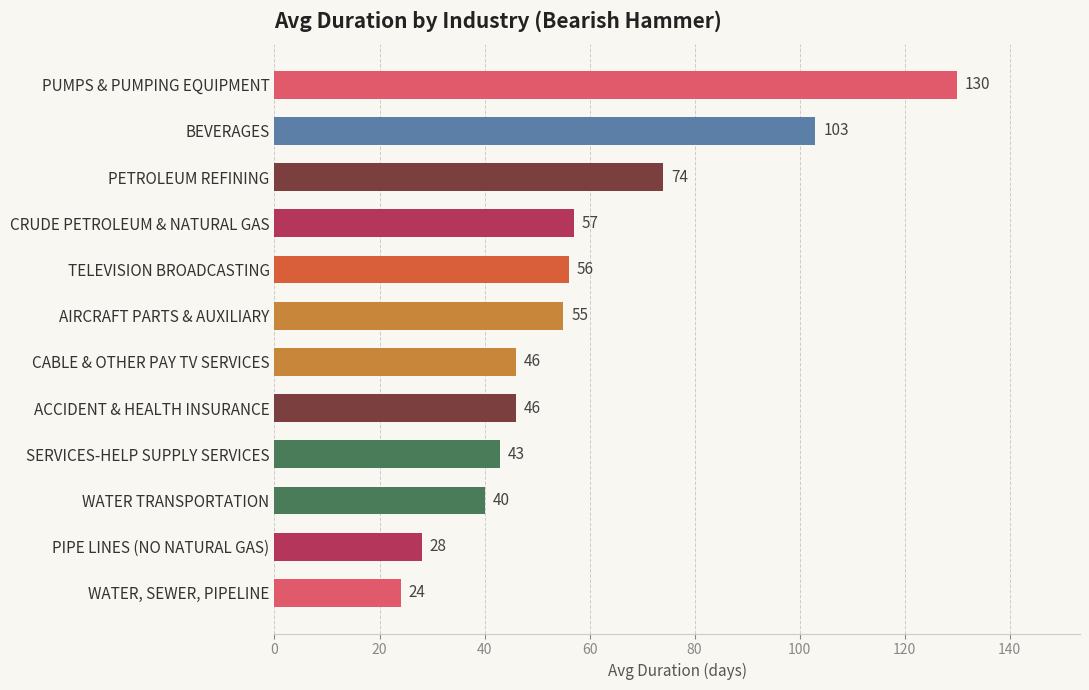

Which category has the highest value across all series?

PUMPS & PUMPING EQUIPMENT